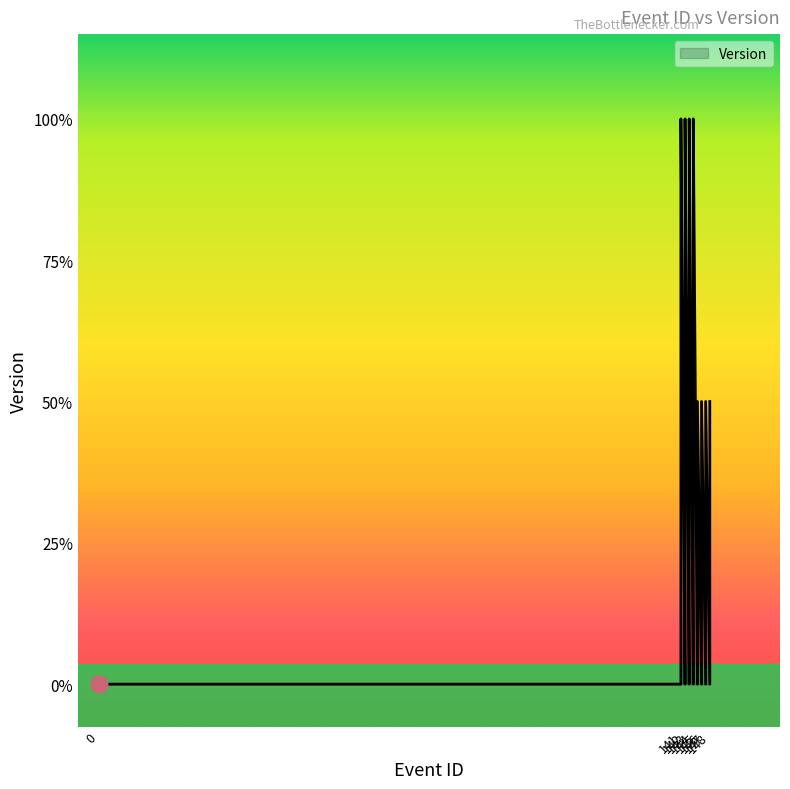

List the labels in order of value, largest first.

141, 142, 143, 144, 141, 142, 143, 144, 145, 146, 147, 148, 0, 141, 142, 143, 144, 145, 146, 147, 148